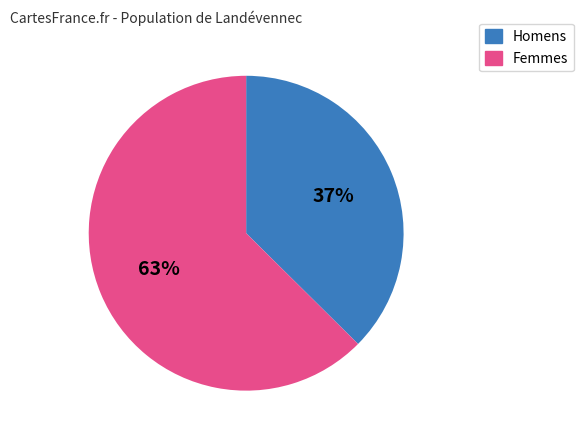

What percentage is the Femmes slice, to the nearest percent?

63%